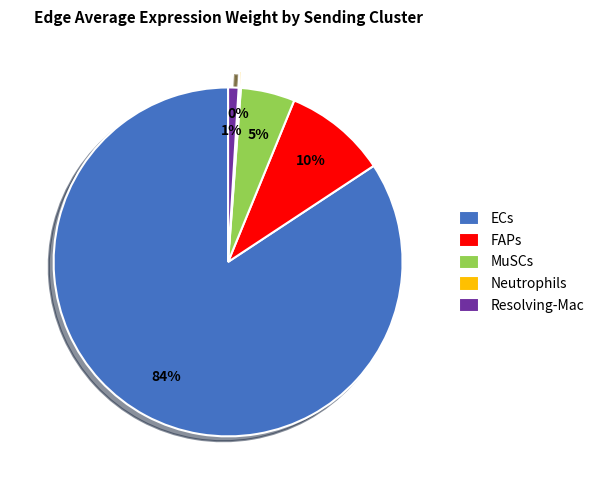

To the nearest percent, what is the average slice percentage?

20%